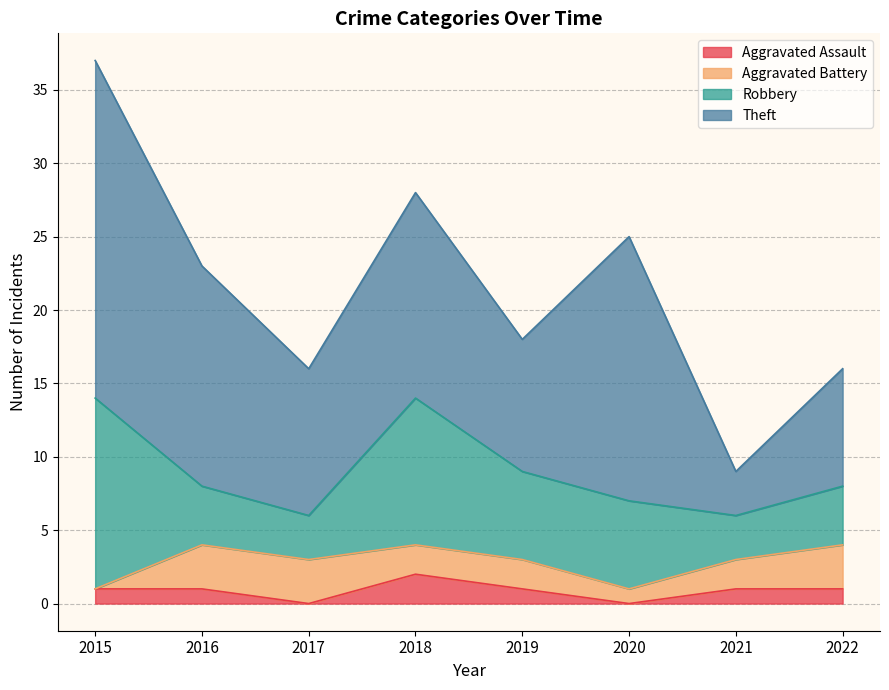

True or false: Robbery has more than 0 interior local peaks.

True